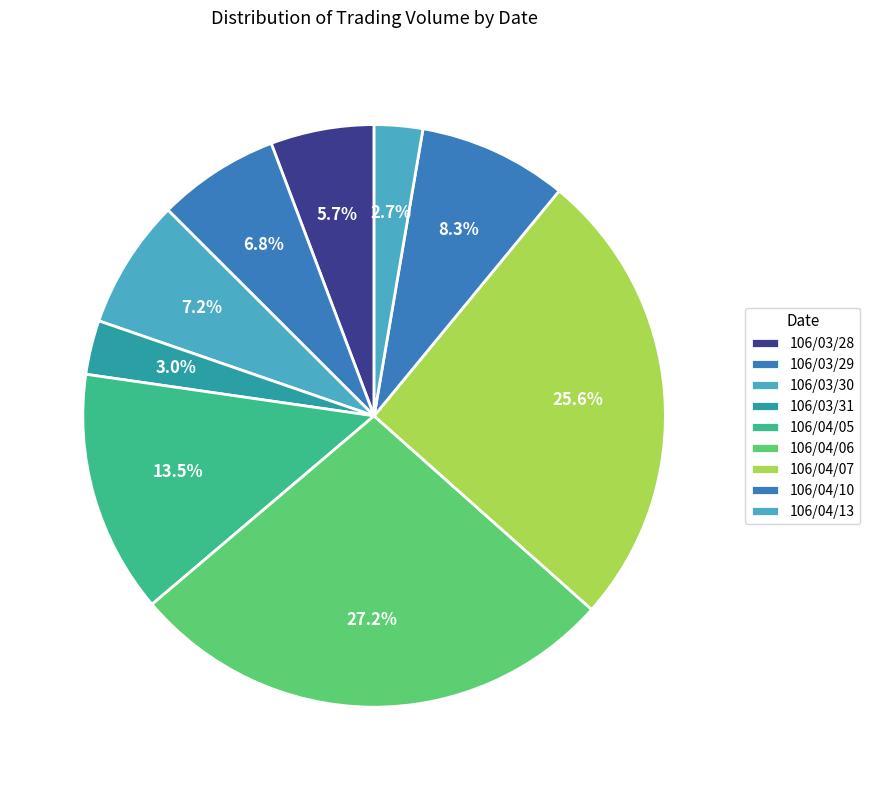

What is the largest slice in the pie chart?

106/04/06